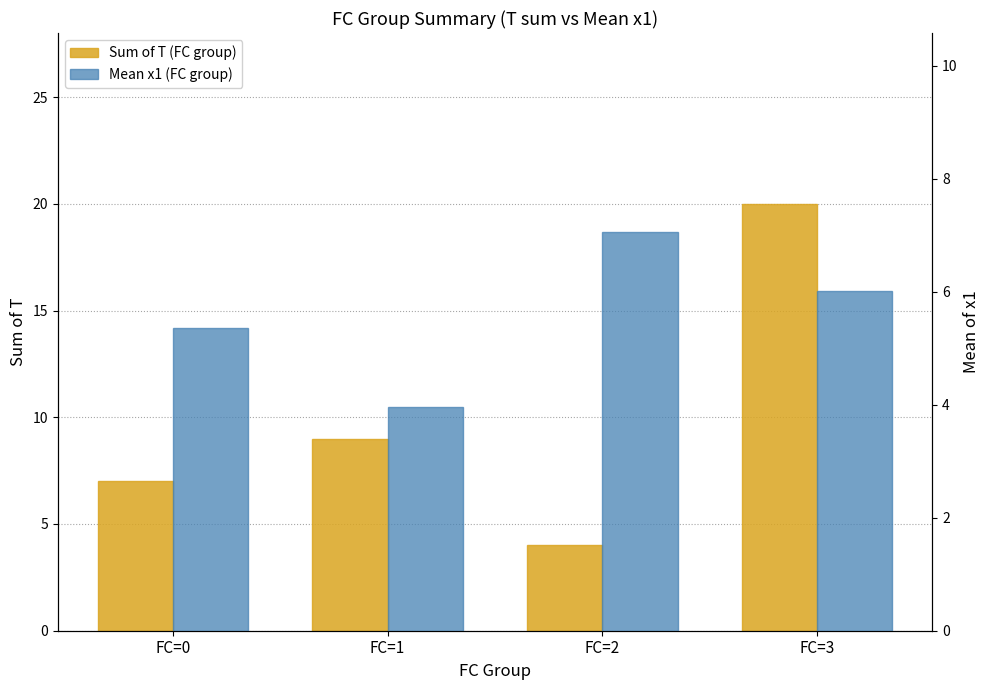

Which category has the highest value in the Sum of T (FC group) series?

FC=3